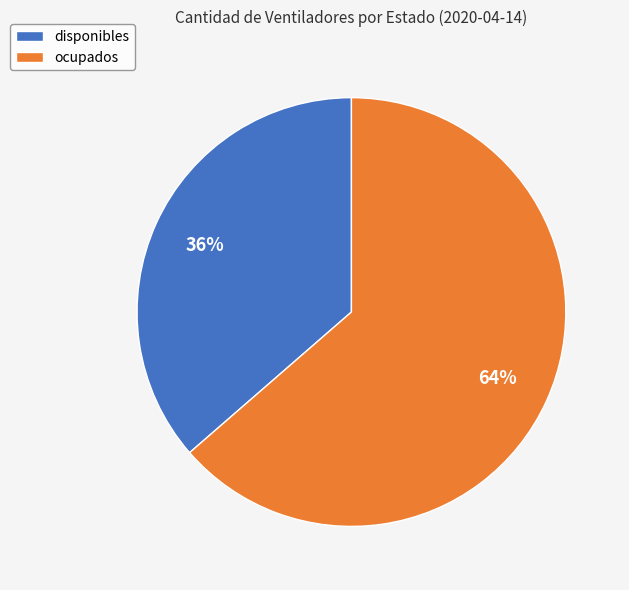

Between ocupados and disponibles, which is larger?

ocupados